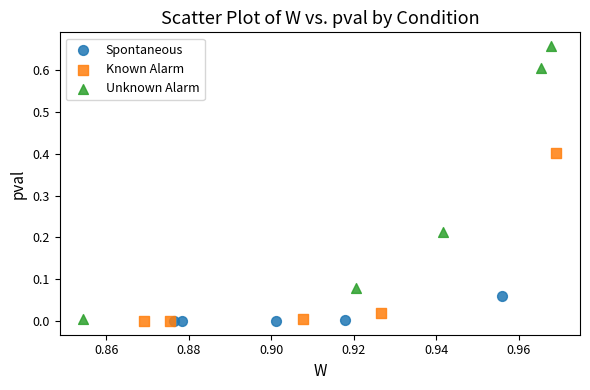

What are all the series names shown in the legend?

Spontaneous, Known Alarm, Unknown Alarm